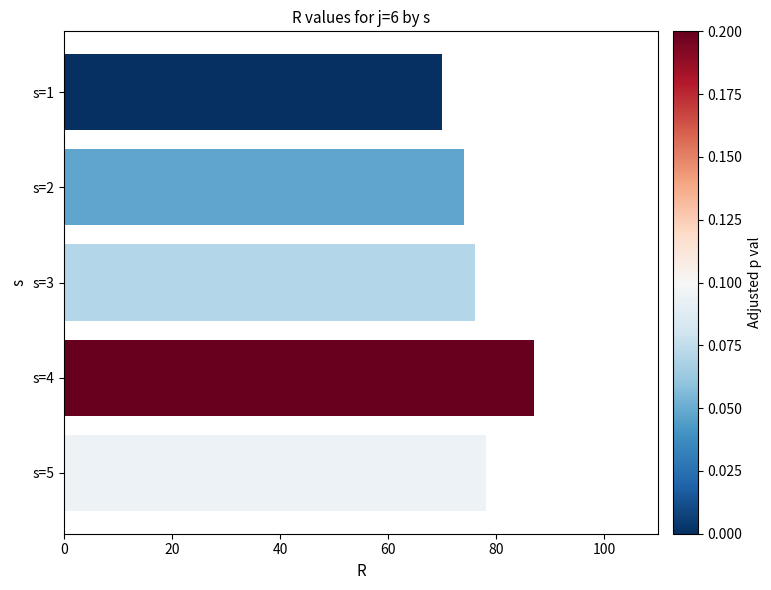

What is the change in value from s=1 to s=4?

+17